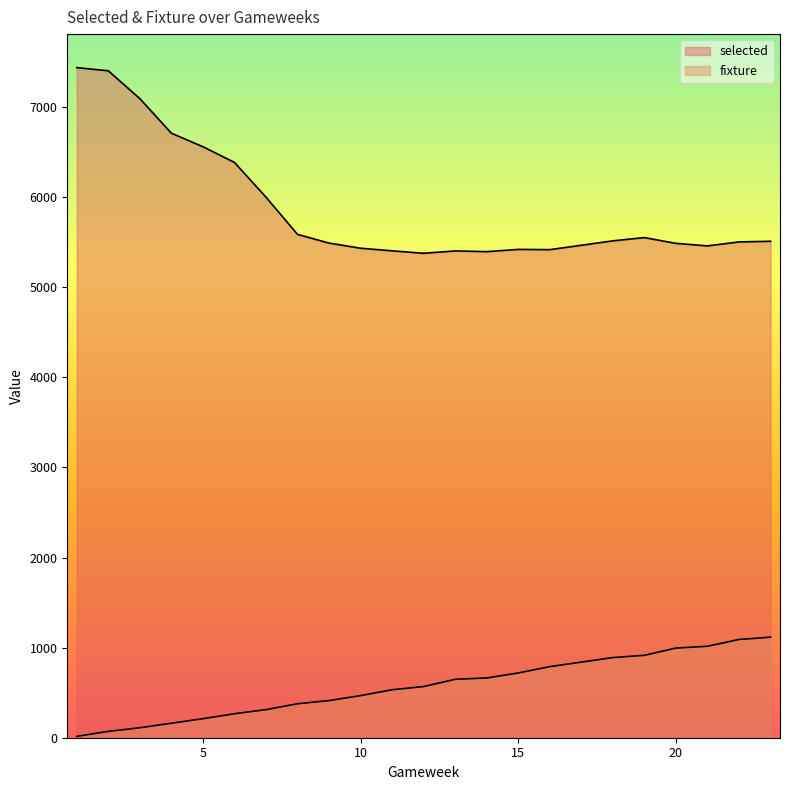

Does the chart have visible grid lines?

No